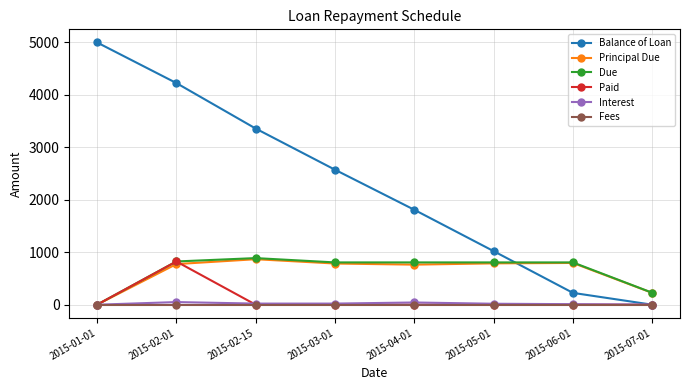

True or false: Due has more than 0 points higher than both neighbors.

True